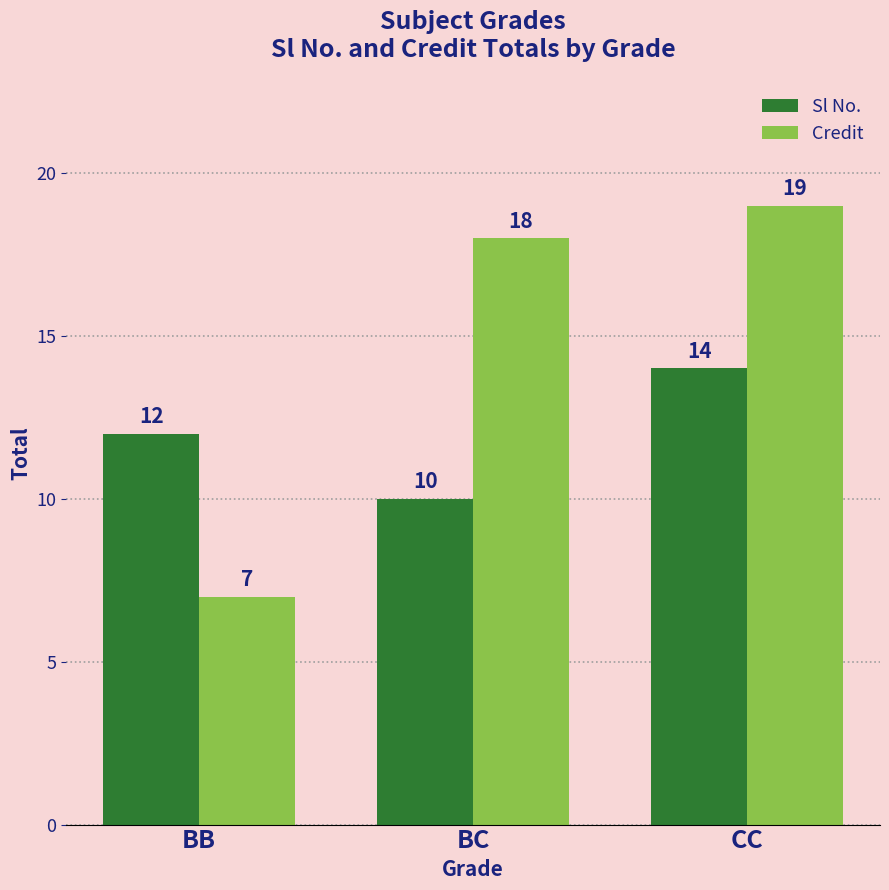

What is the difference between the highest and lowest values at CC?

5